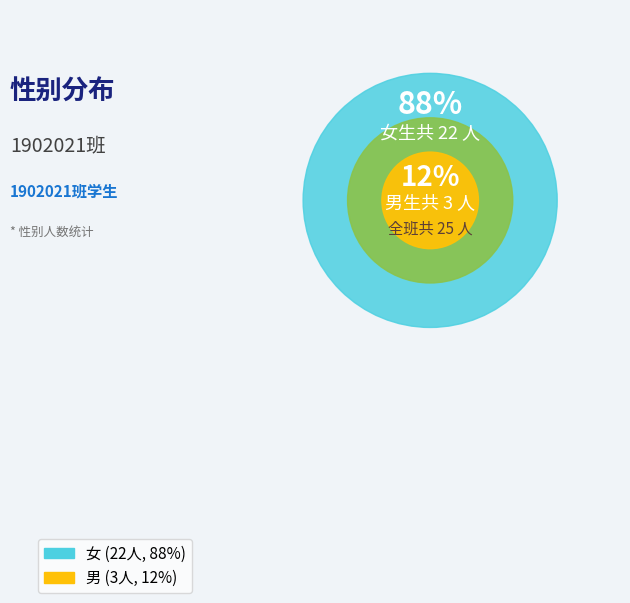

What is the total percentage of 女 and 男?

100.0%